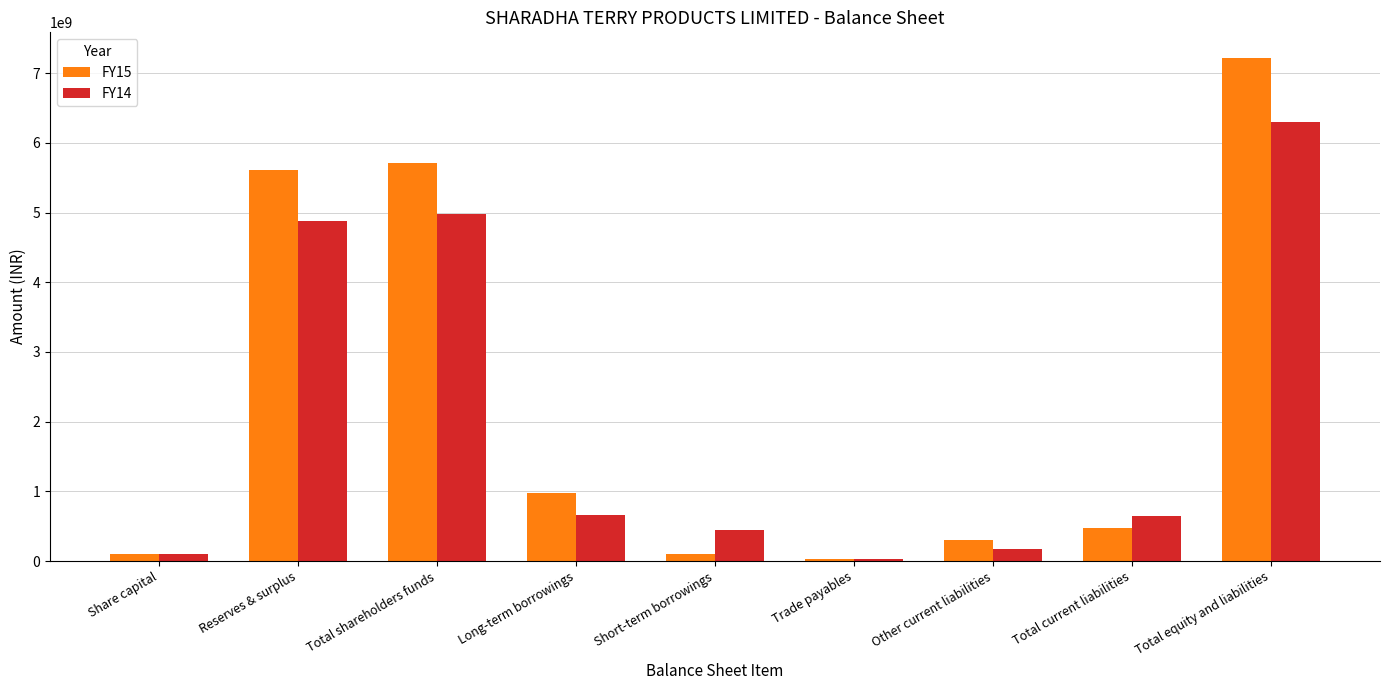

What is the sum of all FY15 values?

20527581000